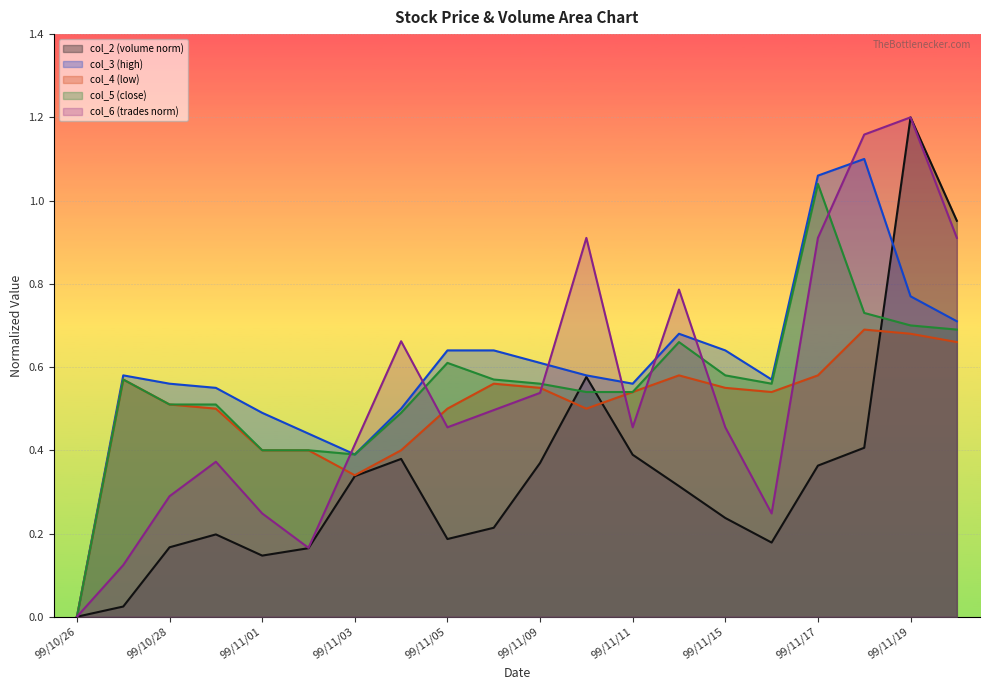

How many interior local valleys does the col_4 series have?

3